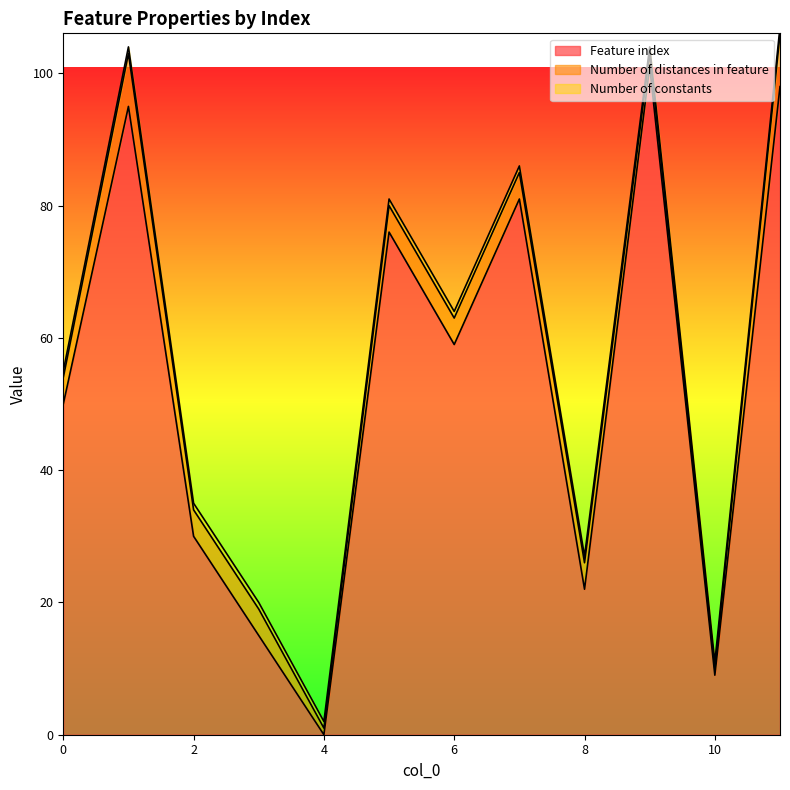

How many lines are shown in the chart?

3